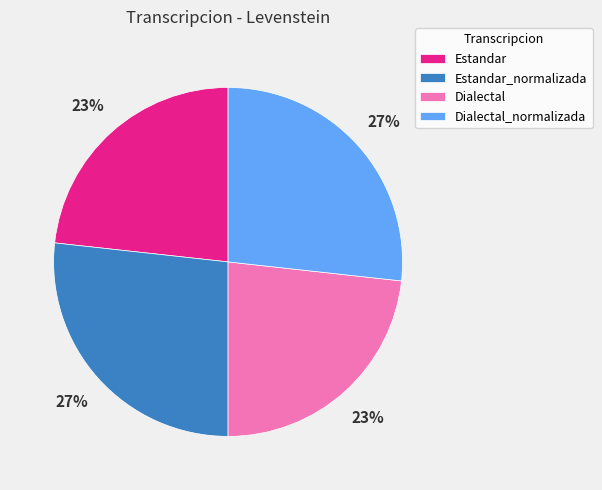

Is it true that Dialectal_normalizada is 18% of the pie?

False